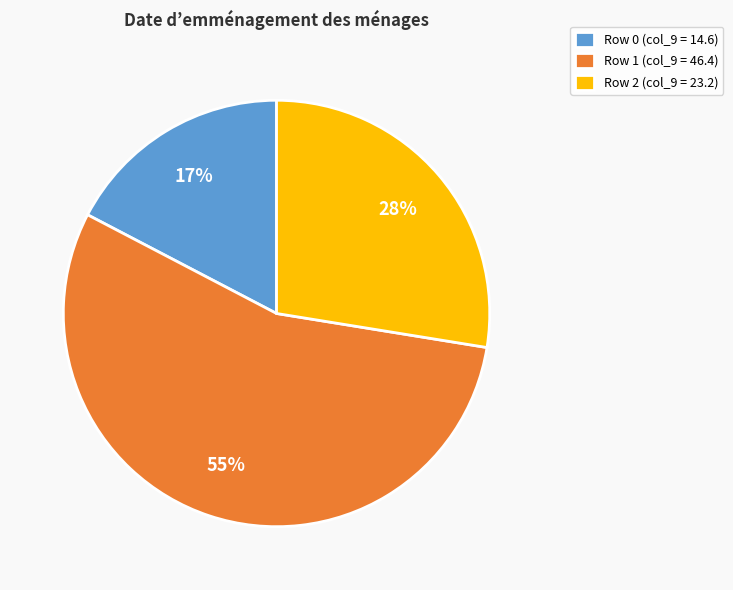

Which slice represents more than half of the pie?

Row 1